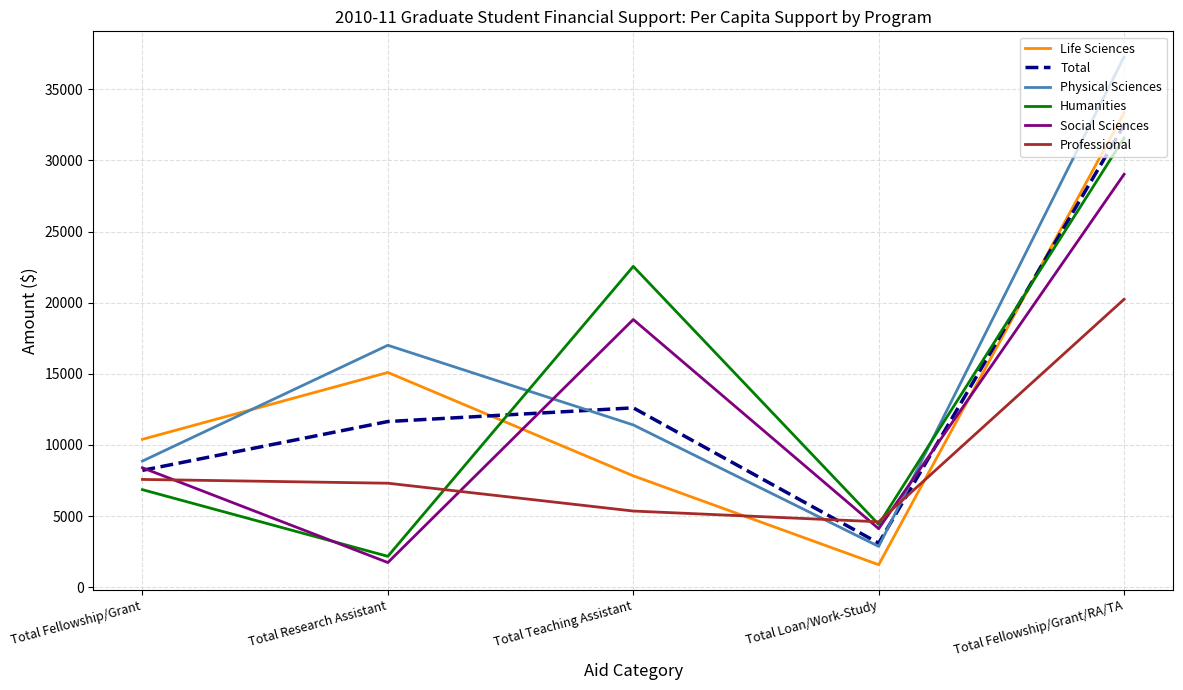

After their last crossing, which series has the higher values: Life Sciences or Total?

Life Sciences